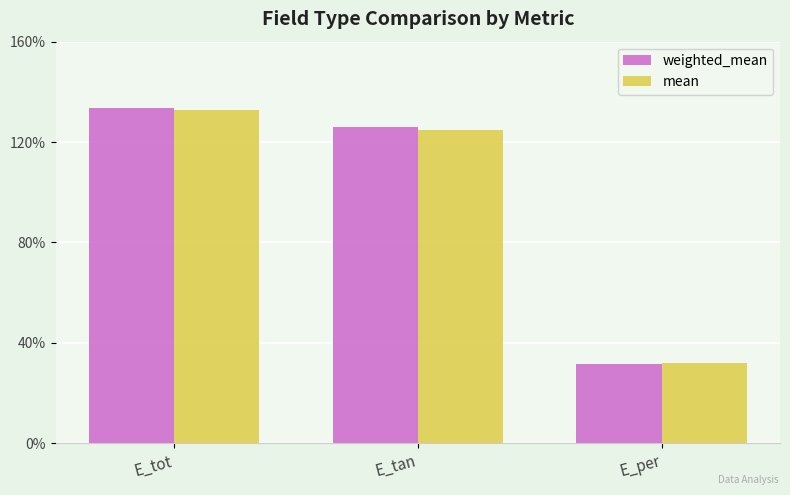

What is the average value of the weighted_mean series?

1.0